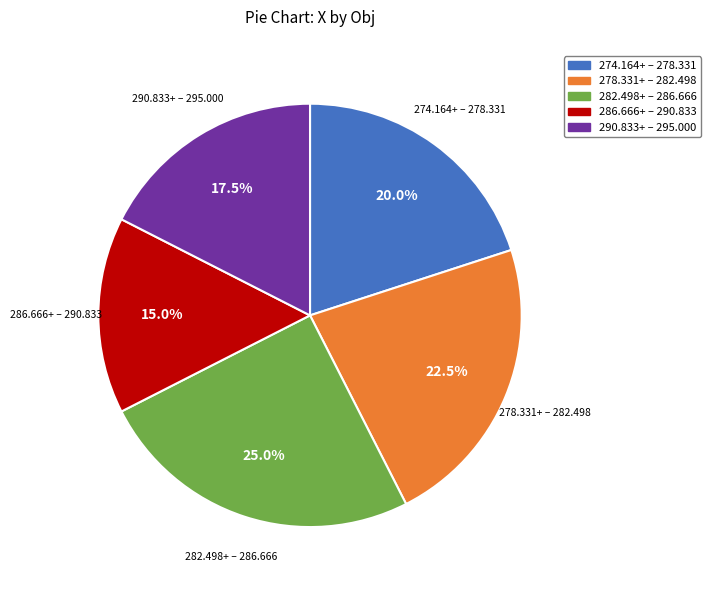

Is the sum of 282.498+ – 286.666 and 286.666+ – 290.833 greater than half?

No